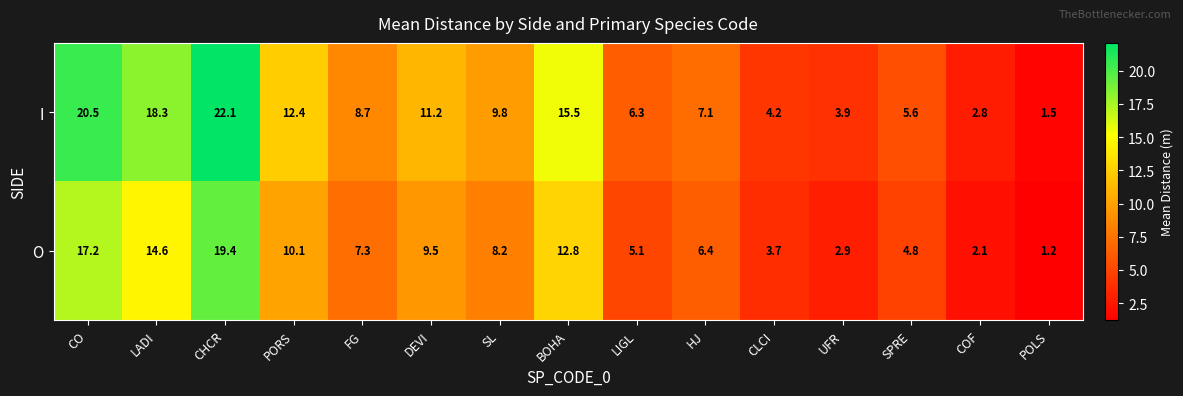

Which series has the largest range (max minus min)?

I